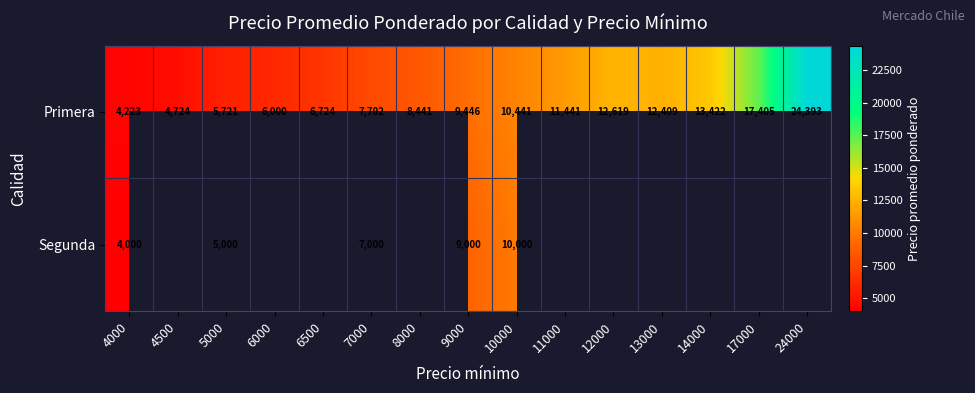

How many data points does each series have?

15